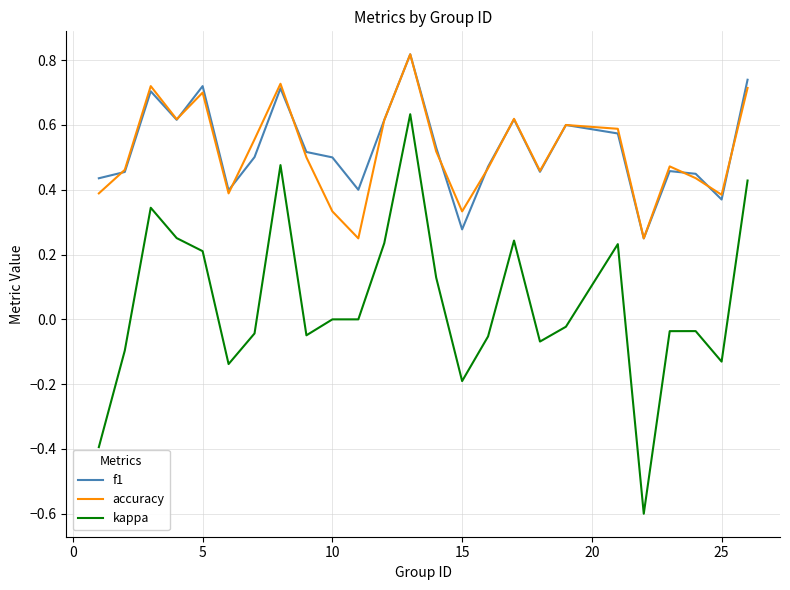

What is the minimum value shown in the chart?

-0.6